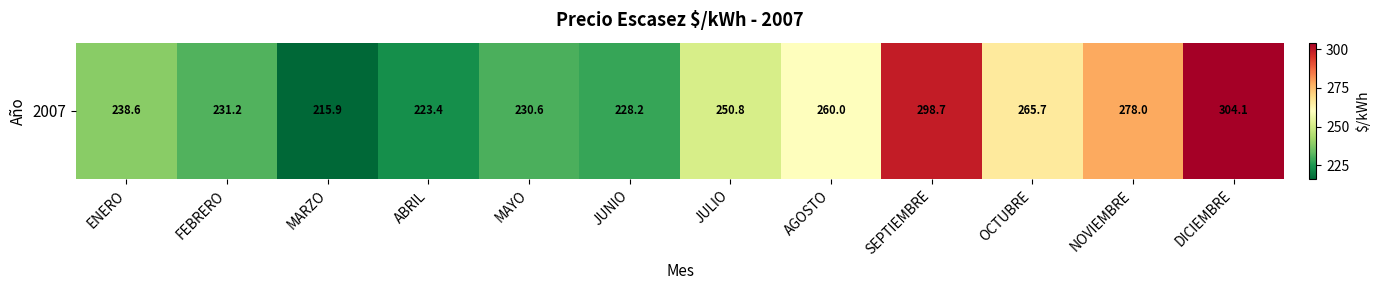

List the labels in order of value, smallest first.

MARZO, ABRIL, JUNIO, MAYO, FEBRERO, ENERO, JULIO, AGOSTO, OCTUBRE, NOVIEMBRE, SEPTIEMBRE, DICIEMBRE